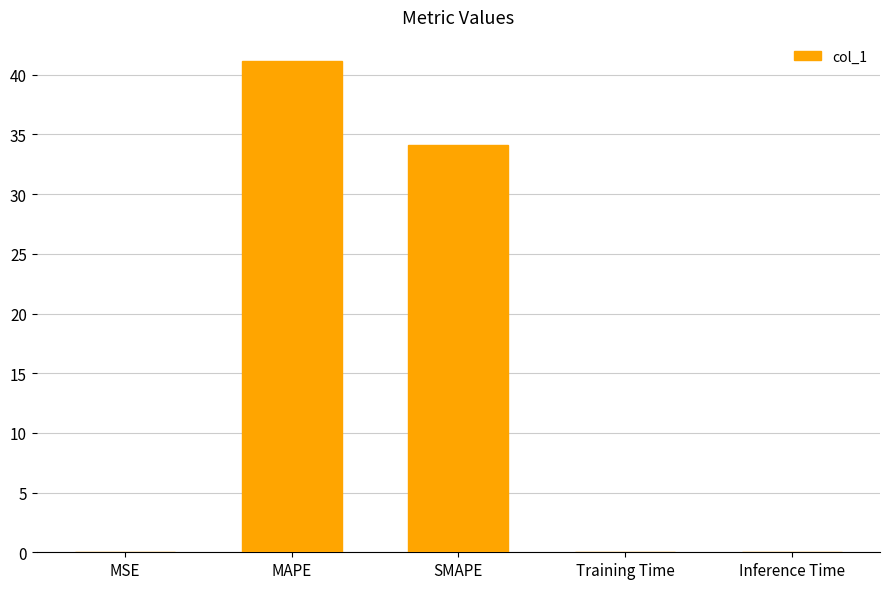

At which label is the value closest to 20?

SMAPE